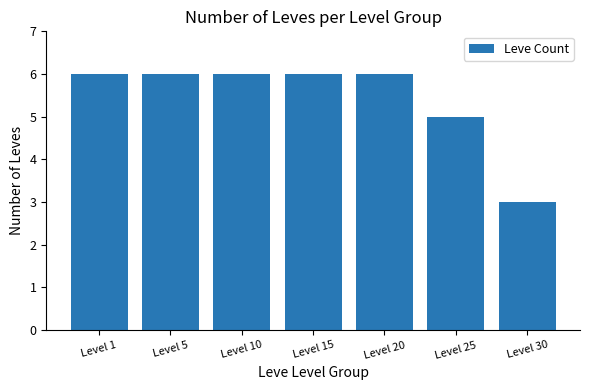

What is the sum of all values?

38